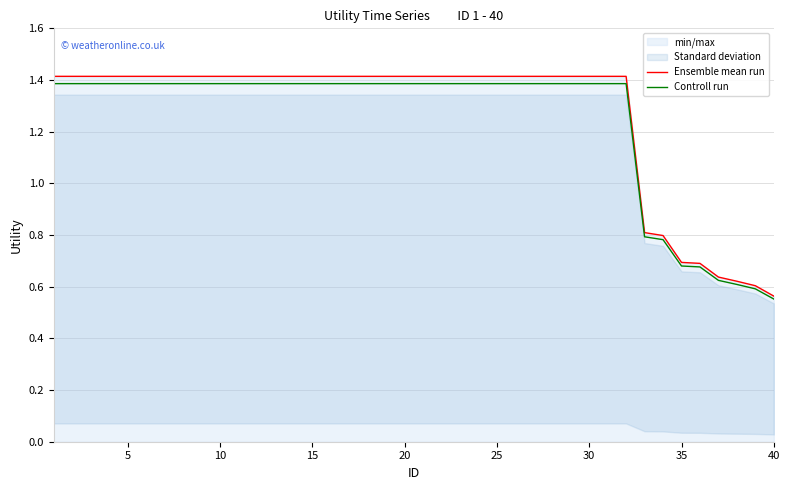

Where is Controll run nearest to the value 0?

40